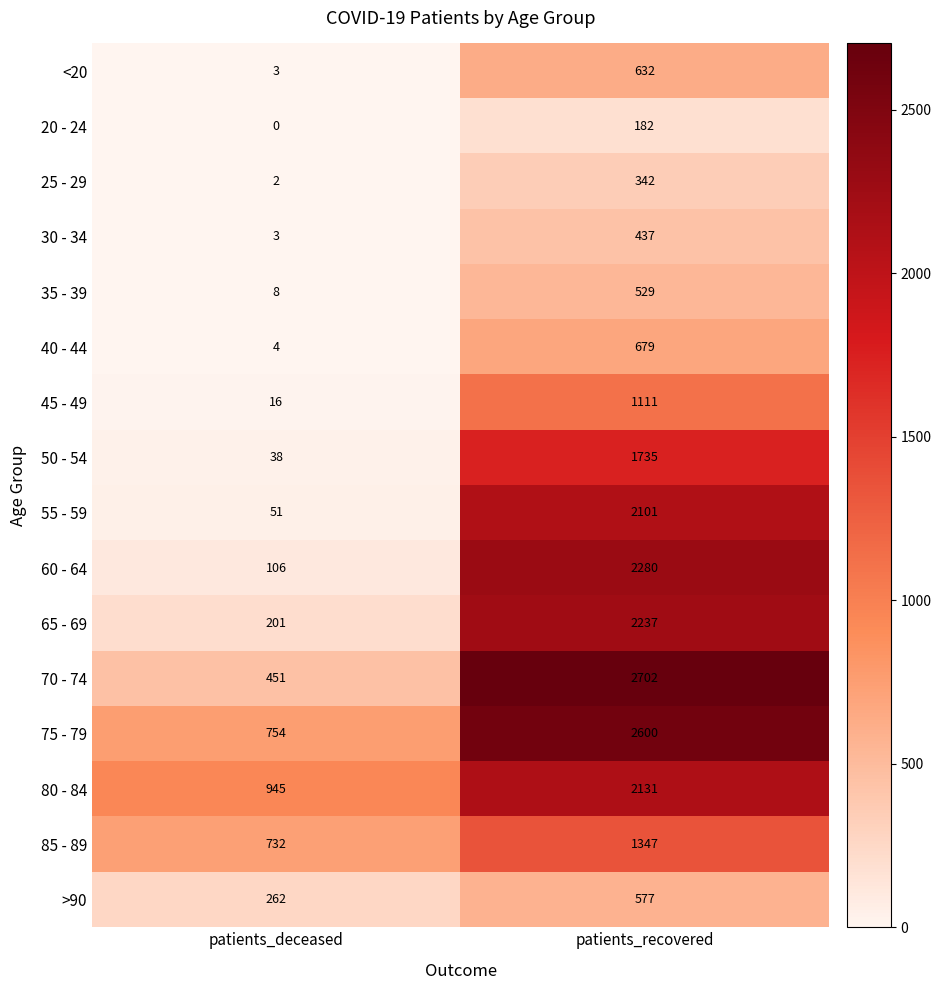

What is the average value of the 80 - 84 series?

1538